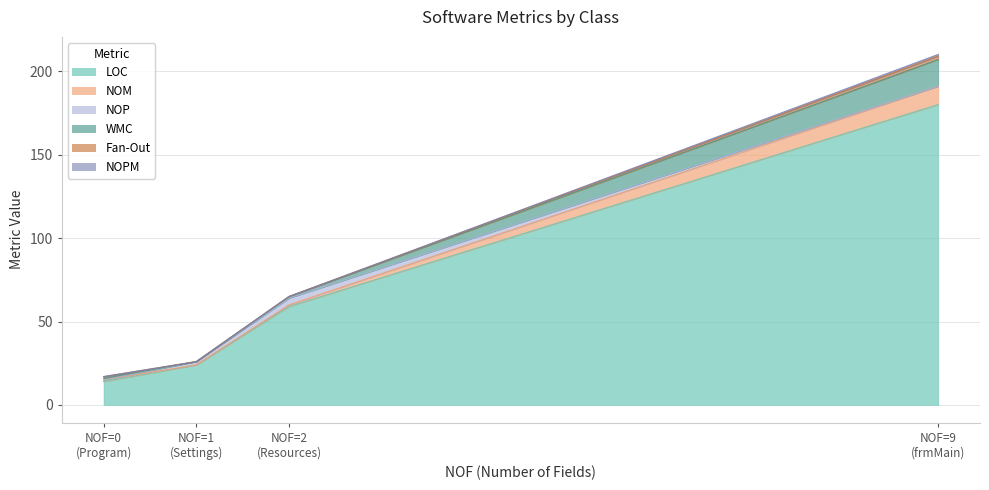

Rank the series by their maximum value, from highest to lowest.

LOC, WMC, NOM, NOP, Fan-Out, NOPM